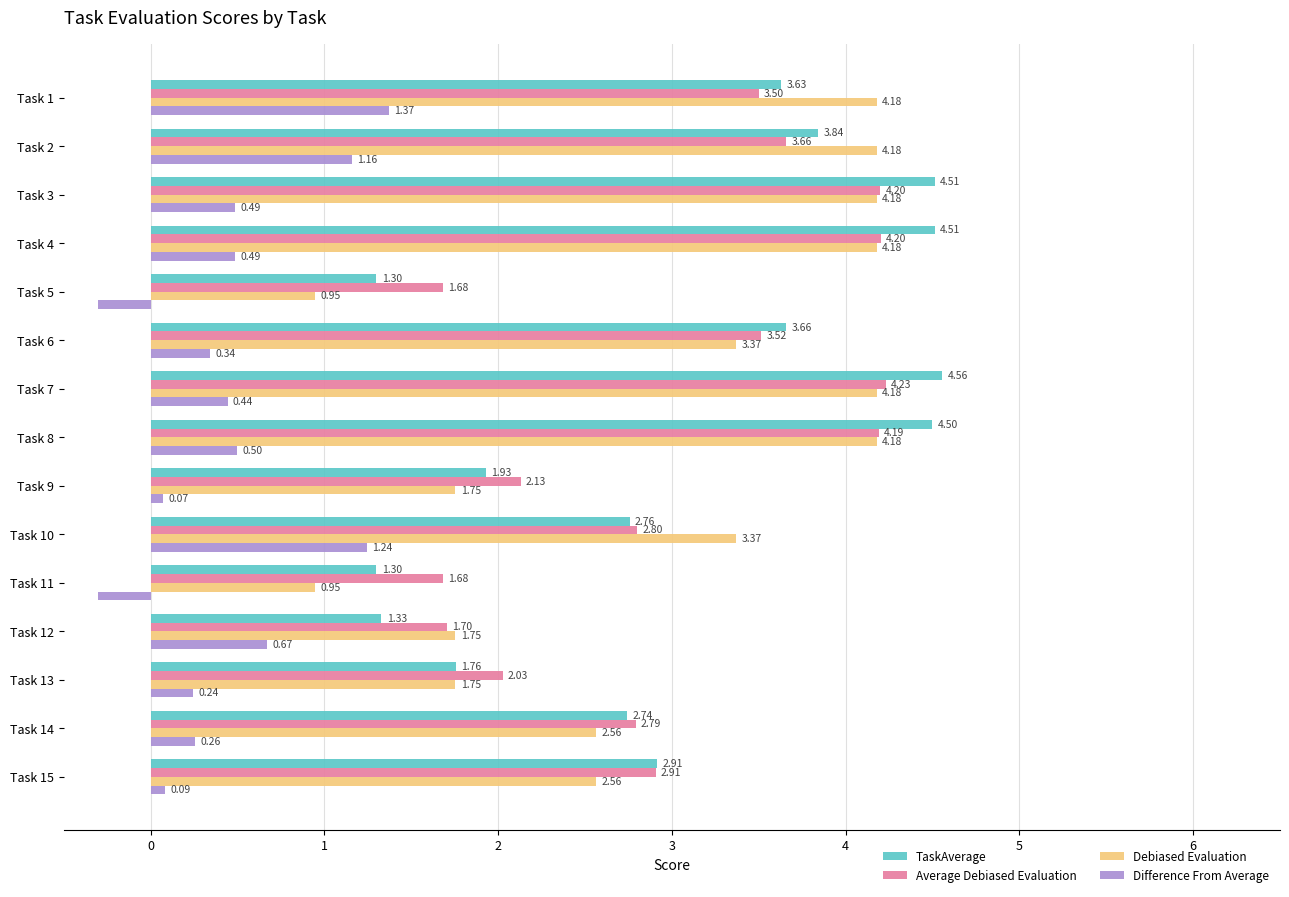

What is the difference between the highest and lowest values at Task 2?

3.0